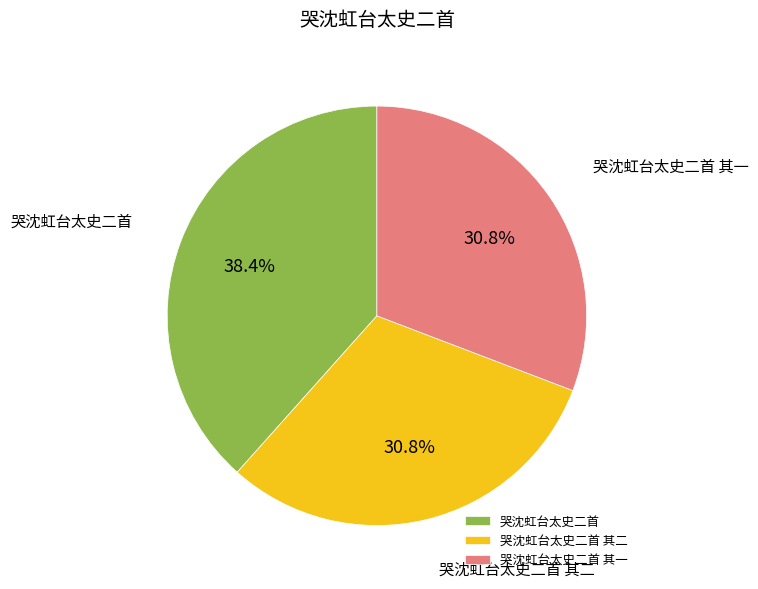

Is it true that 哭沈虹台太史二首 is 26% of the pie?

False